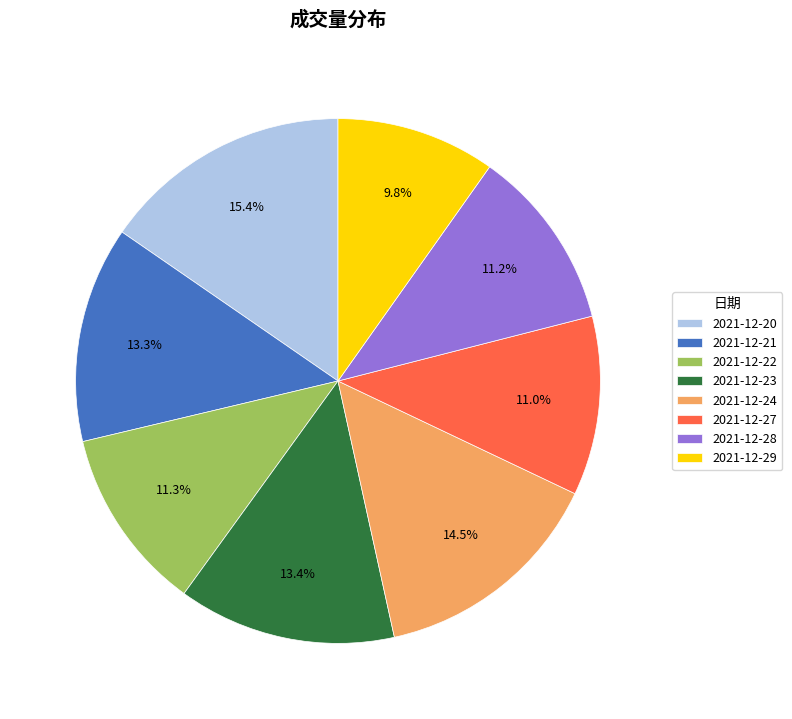

Do 2021-12-23 and 2021-12-22 together represent more than half of the pie?

No